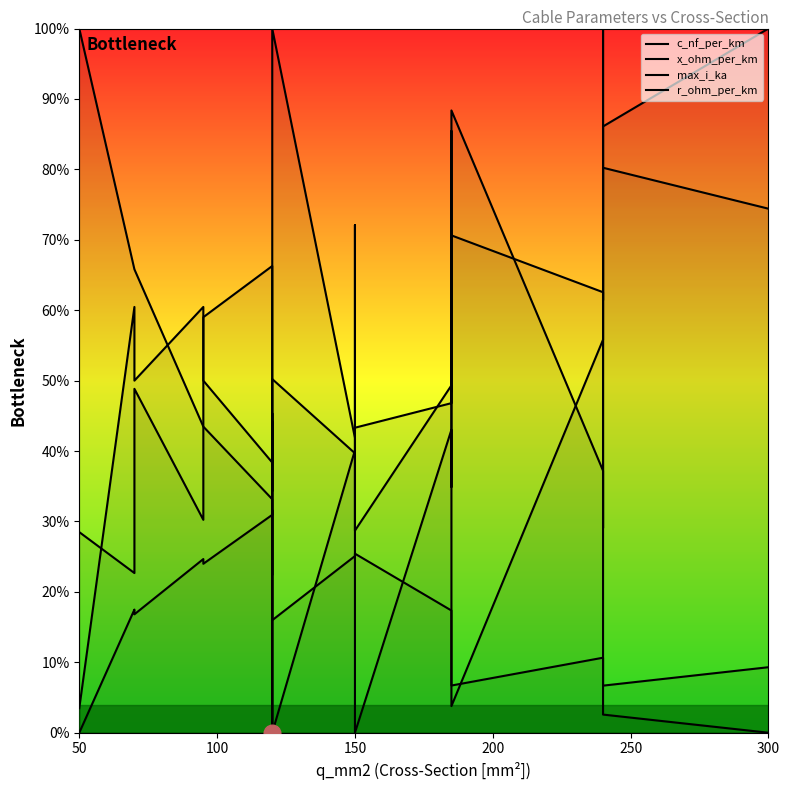

What is the sum of all c_nf_per_km values?

8.0